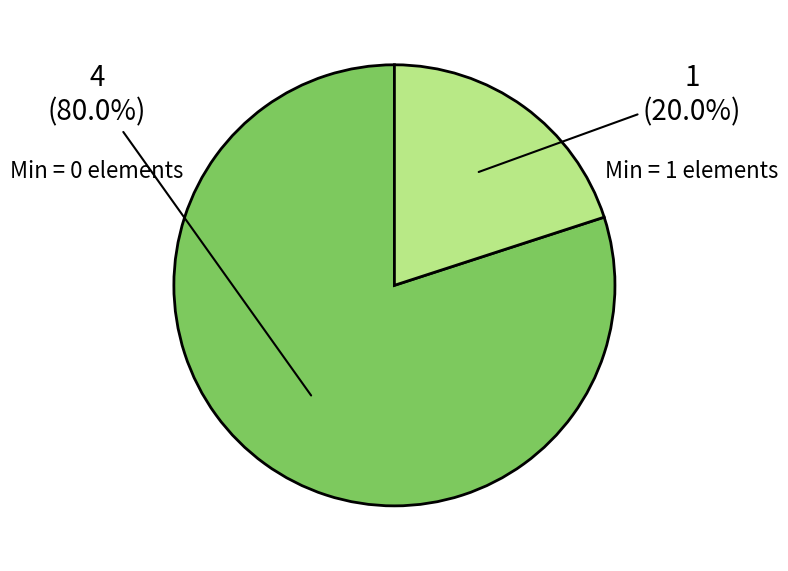

To the nearest percent, what is the difference between the largest and smallest slice percentages?

60%